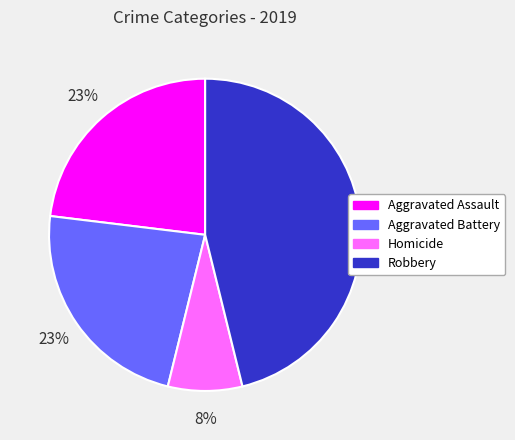

Which has a higher value, Robbery or Aggravated Assault?

Robbery